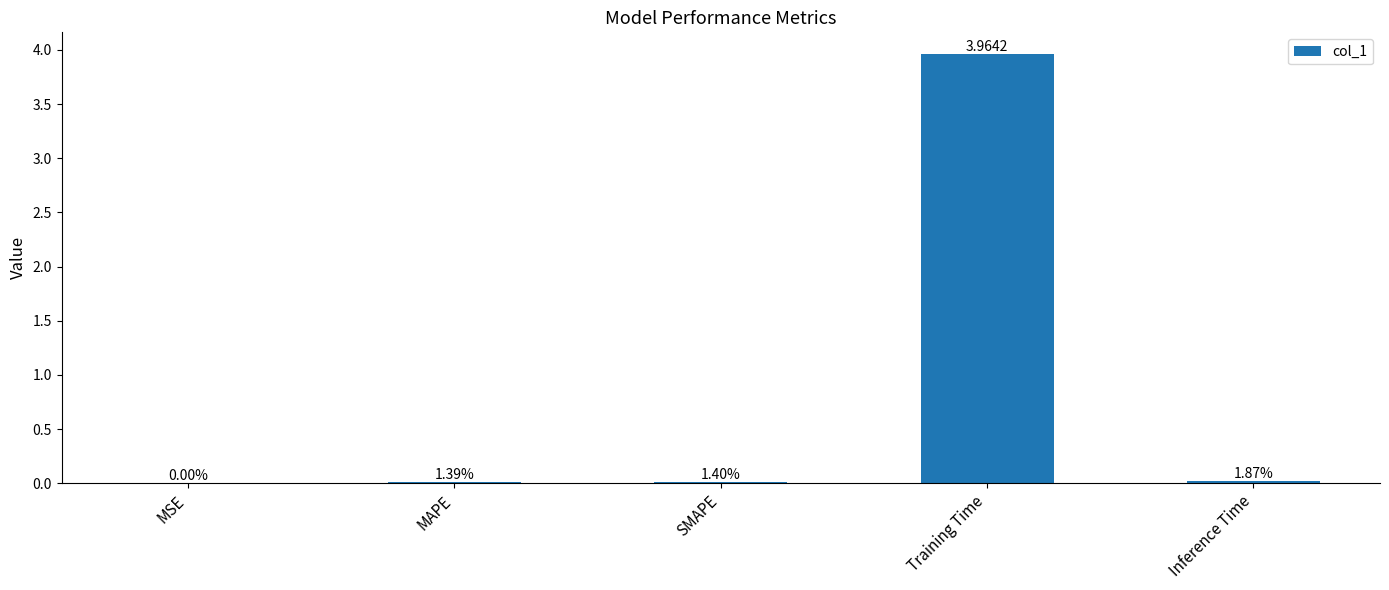

At which category does the chart reach its minimum across all series?

MSE